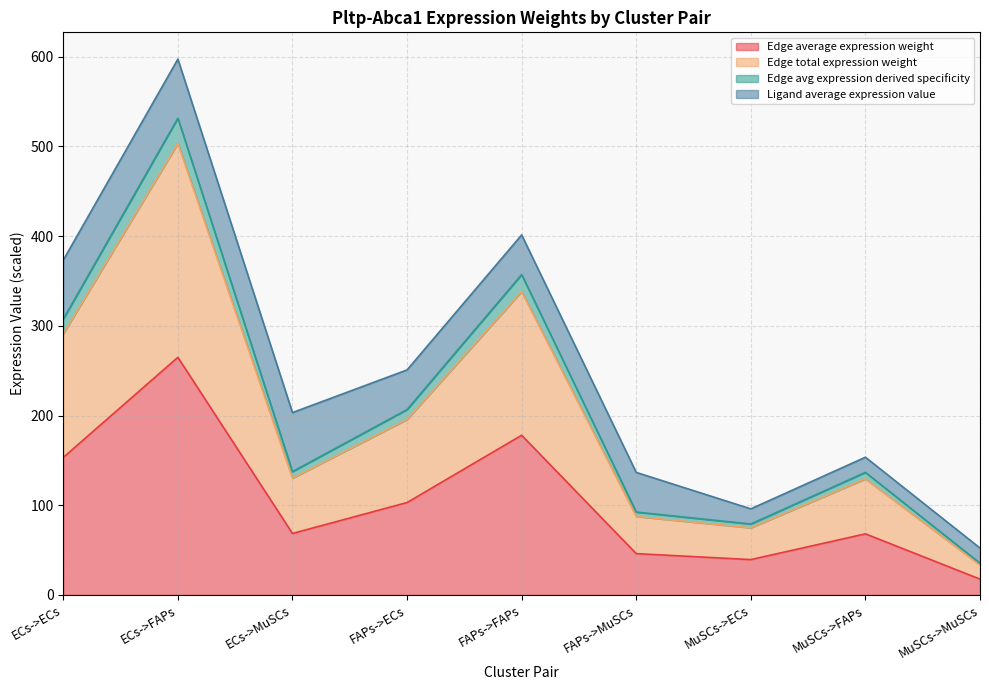

At which label does Edge average expression weight reach its minimum?

MuSCs->MuSCs